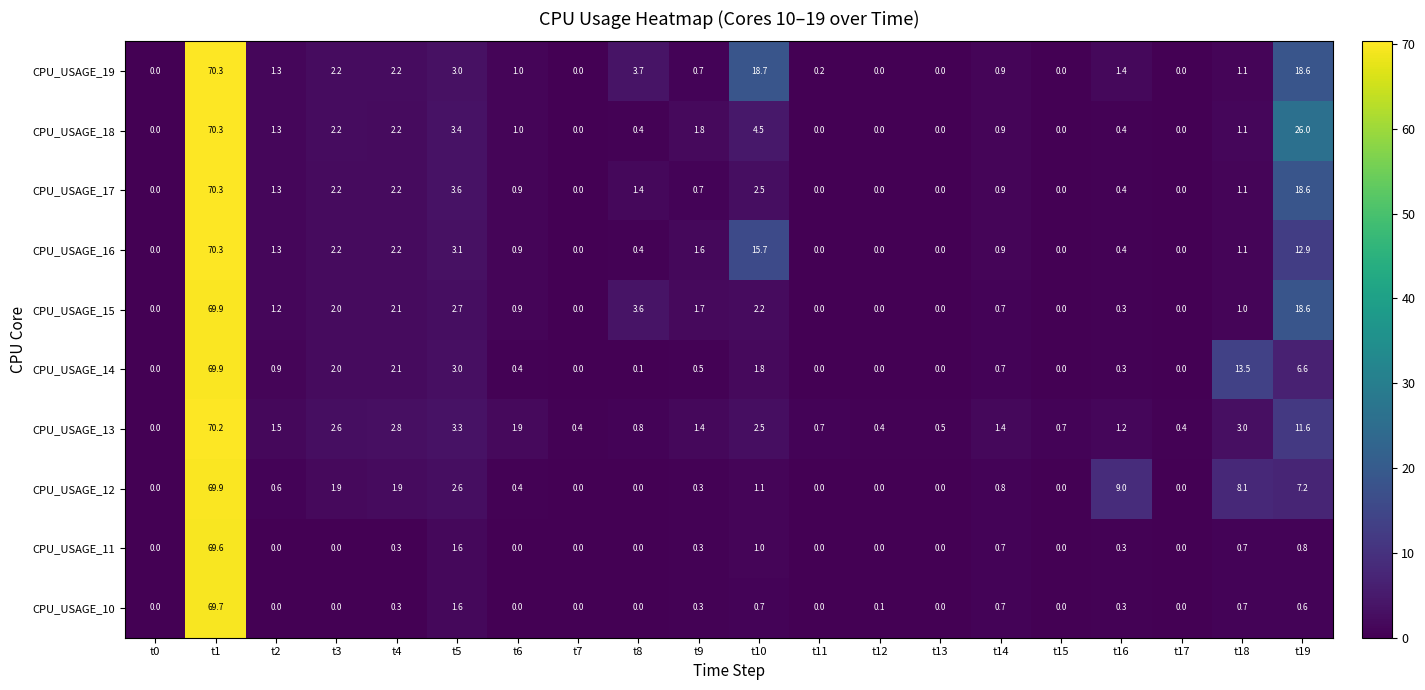

At which label does CPU_USAGE_18 first exceed 1?

t1